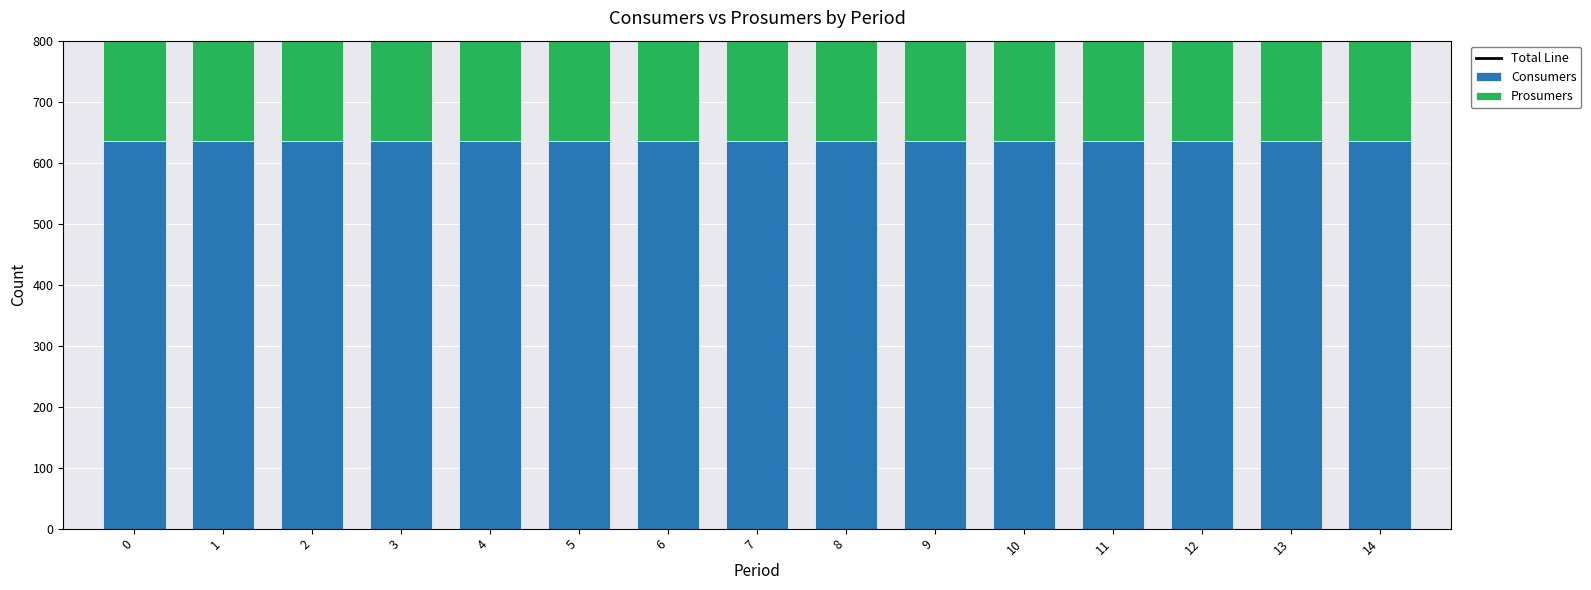

At 1, list the series in order from smallest to largest.

Prosumers, Consumers, Total Line